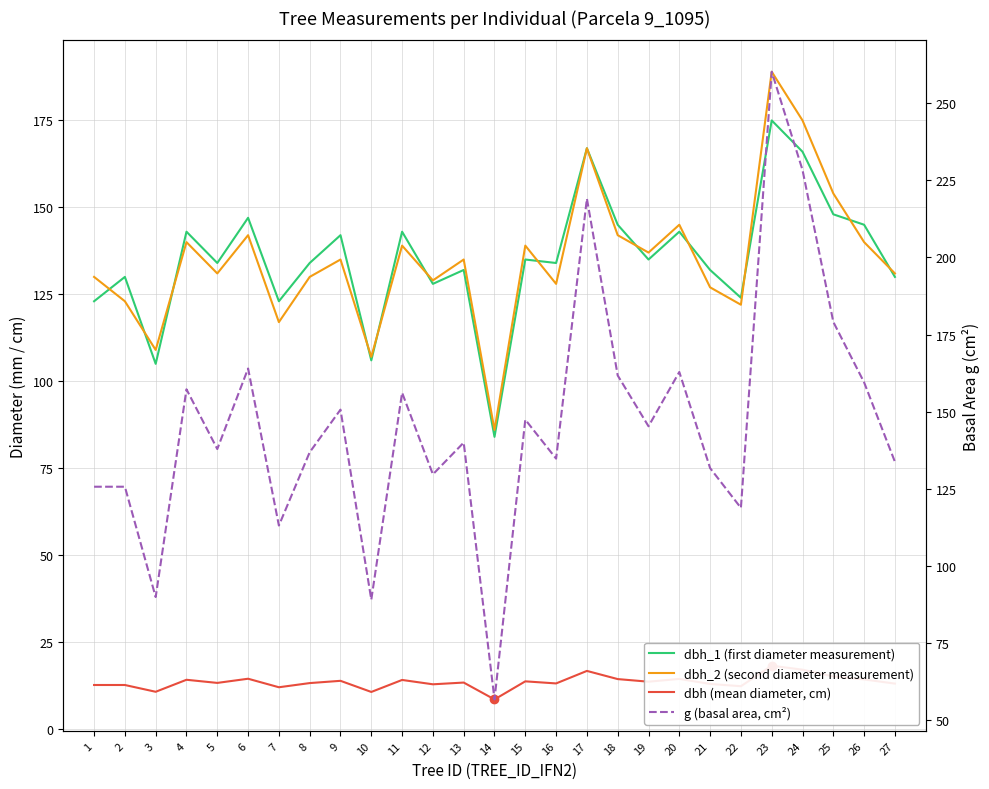

True or false: g (basal area, cm²) and dbh_2 (second diameter measurement) intersect in this chart.

True